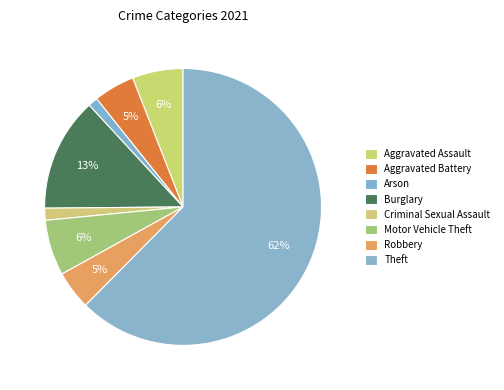

Count the number of slices in the pie.

8